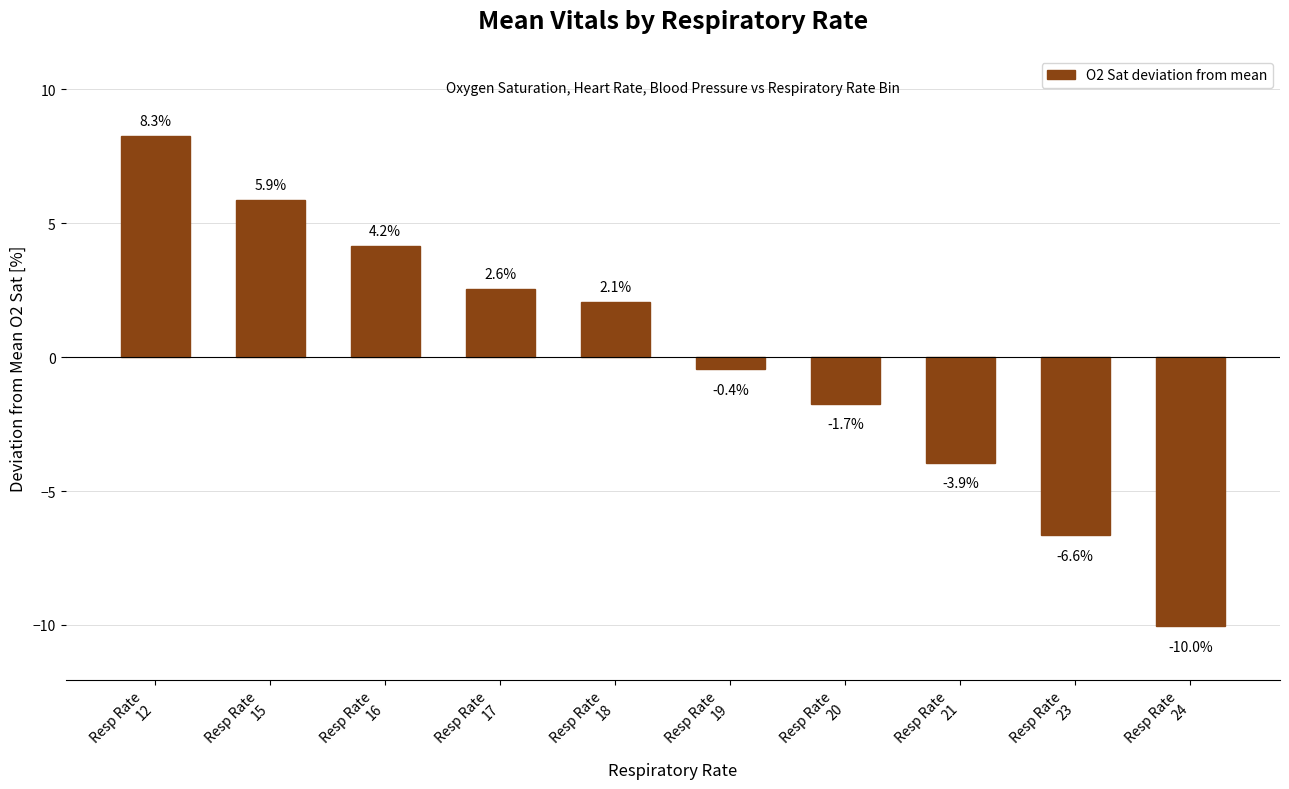

How many series are shown in this chart?

1